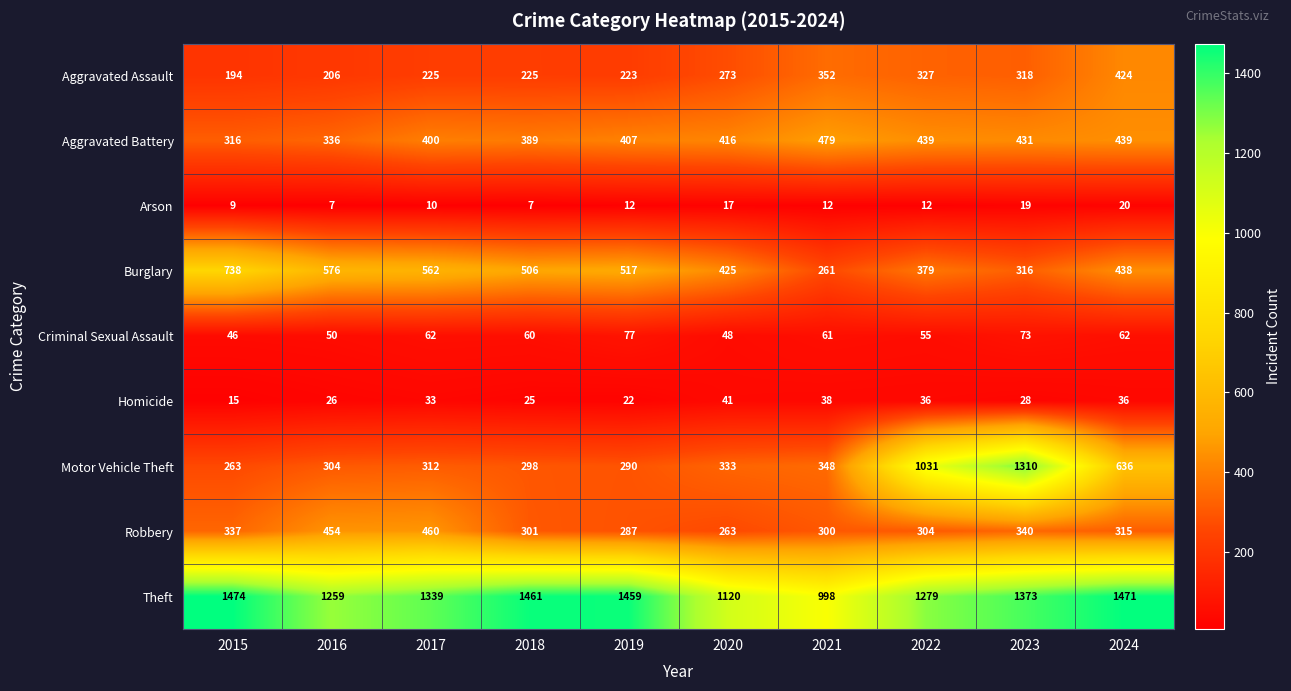

Which series has the widest spread of values?

Motor Vehicle Theft